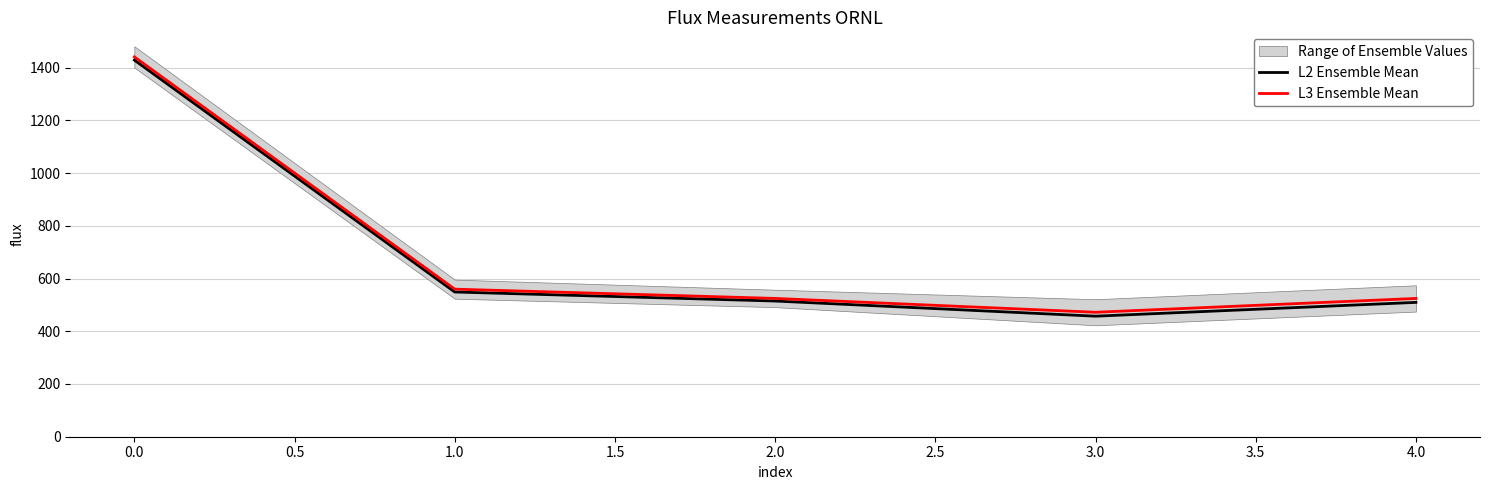

What is the minimum value for L2 Ensemble Mean?

457.3